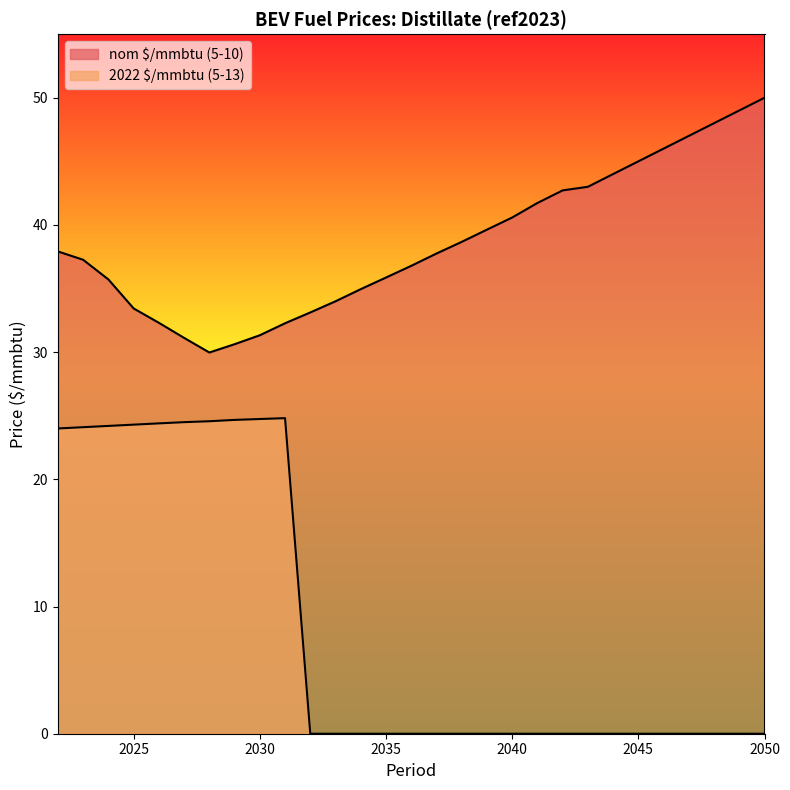

Reading left to right, extract all data points from this chart.

nom $/mmbtu (5-10): 37.9	37.3	35.7	33.4	32.3	31.1	30.0	30.6	31.3	32.3	33.1	34.0	35.0	35.9	36.8	37.8	38.7	39.6	40.6	41.7	42.7	43.0	44.0	45.0	46.0	47.0	48.0	49.0	50.0
2022 $/mmbtu (5-13): 24.0	24.1	24.2	24.3	24.4	24.5	24.6	24.7	24.7	24.8	0.0	0.0	0.0	0.0	0.0	0.0	0.0	0.0	0.0	0.0	0.0	0.0	0.0	0.0	0.0	0.0	0.0	0.0	0.0